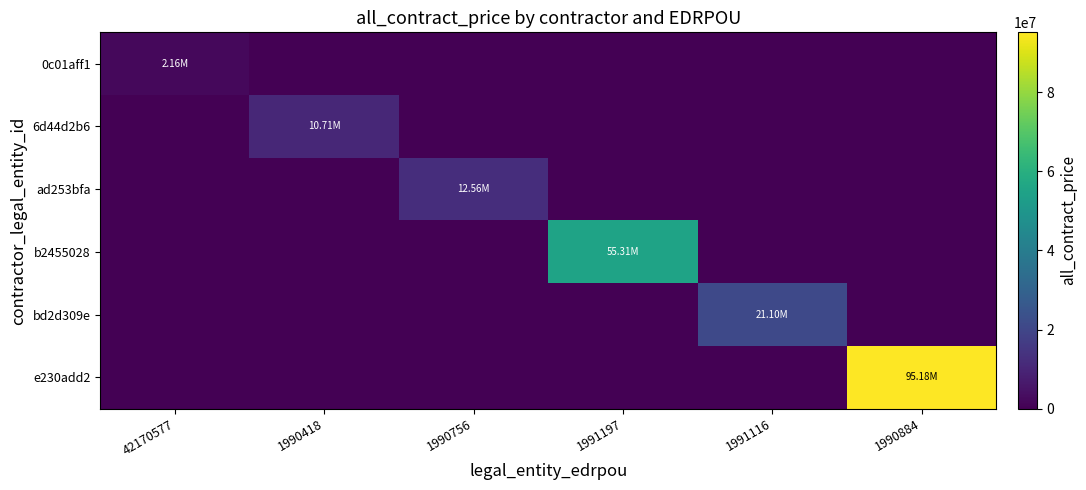

Reading left to right, what are all the values shown in this chart?

0c01aff1: 42170577=2159124.0	1990418=0.0	1990756=0.0	1991197=0.0	1991116=0.0	1990884=0.0
6d44d2b6: 42170577=0.0	1990418=10709367.6	1990756=0.0	1991197=0.0	1991116=0.0	1990884=0.0
ad253bfa: 42170577=0.0	1990418=0.0	1990756=12563529.5	1991197=0.0	1991116=0.0	1990884=0.0
b2455028: 42170577=0.0	1990418=0.0	1990756=0.0	1991197=55306792.8	1991116=0.0	1990884=0.0
bd2d309e: 42170577=0.0	1990418=0.0	1990756=0.0	1991197=0.0	1991116=21101371.2	1990884=0.0
e230add2: 42170577=0.0	1990418=0.0	1990756=0.0	1991197=0.0	1991116=0.0	1990884=95177485.7